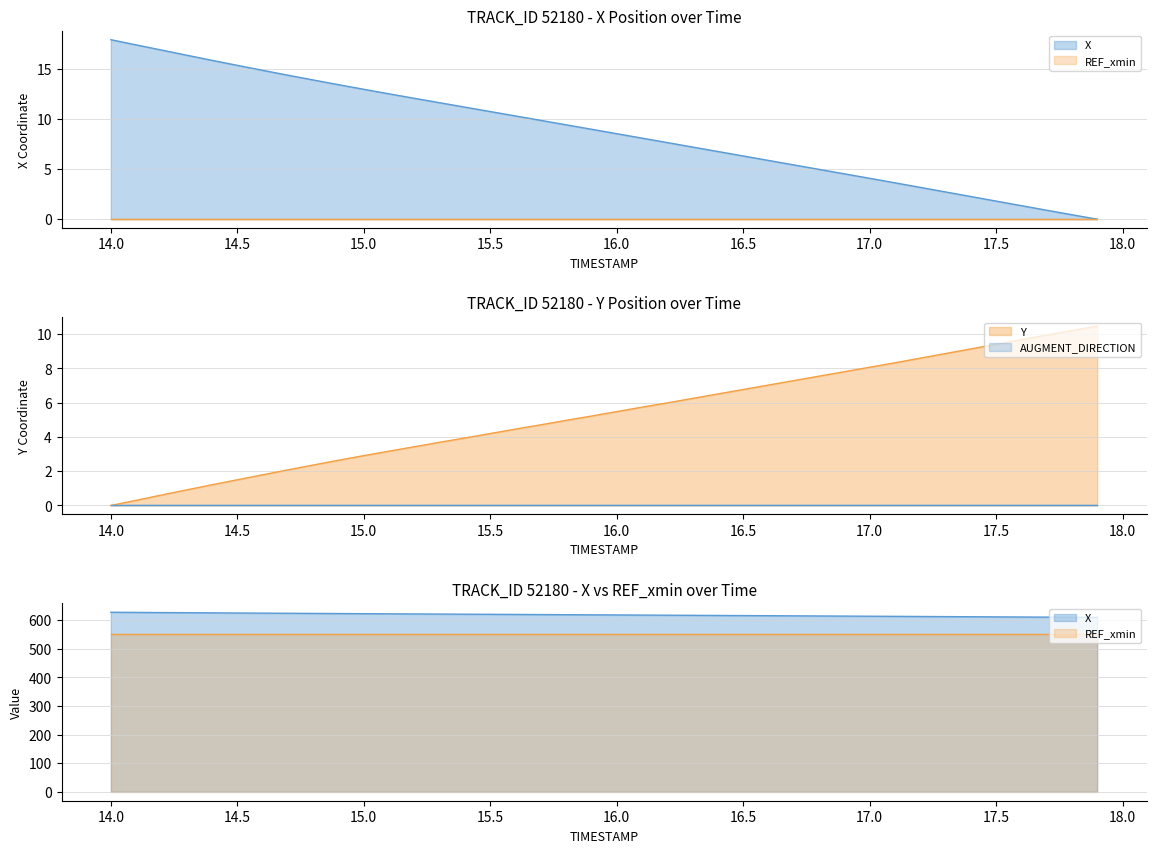

What is the value of the X point at the 17th from the left?

10.3